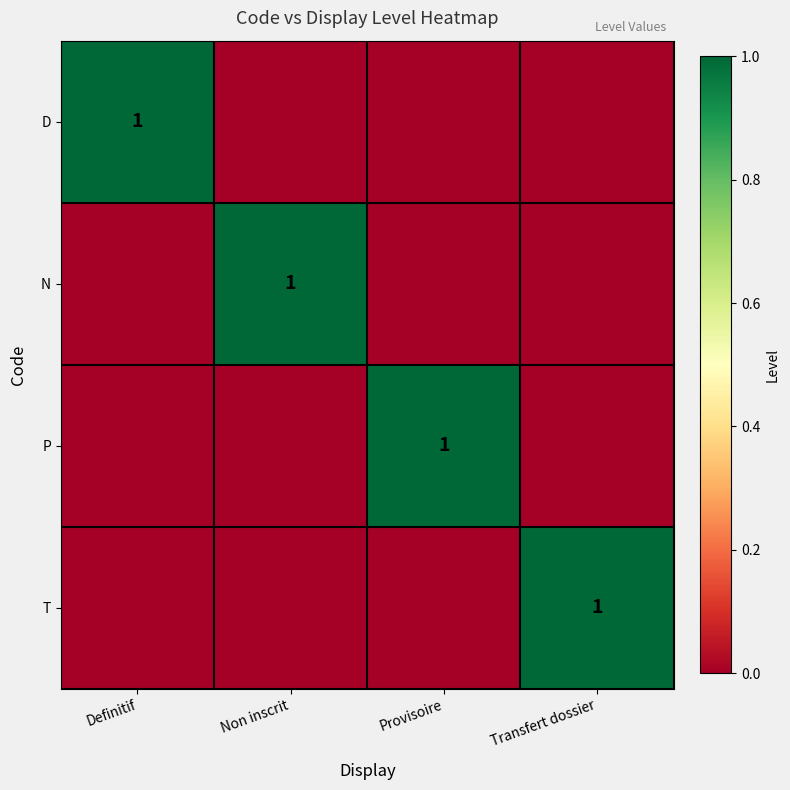

What is the total value across all series at Non inscrit?

1